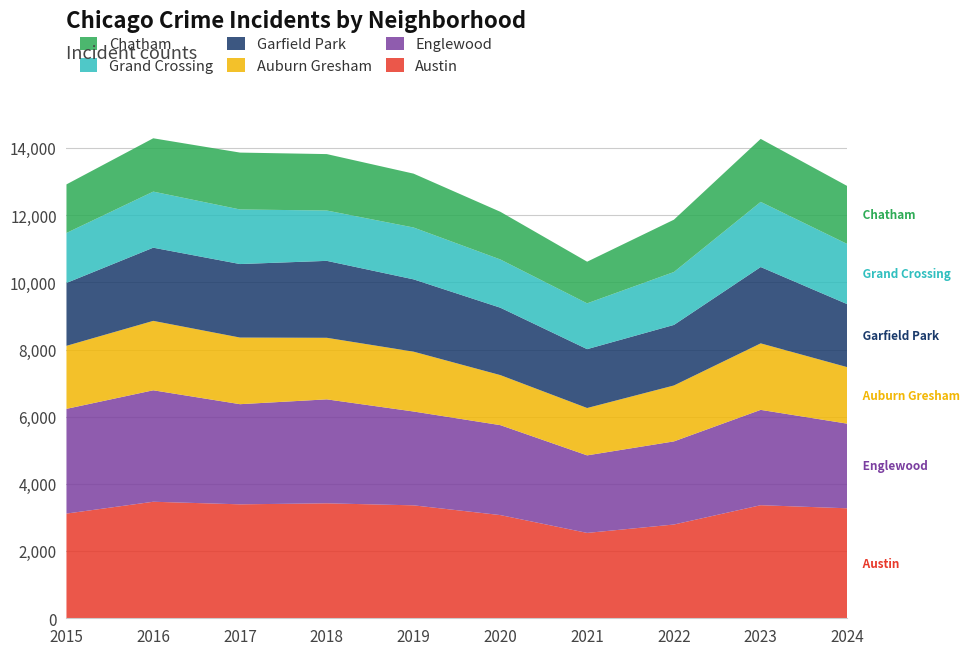

Reading left to right, what are all the values shown in this chart?

Austin: 3118	3470	3393	3423	3363	3073	2542	2792	3367	3275
Englewood: 3118	3319	2982	3096	2794	2678	2309	2475	2839	2519
Auburn Gresham: 1877	2067	1984	1833	1782	1490	1410	1665	1980	1682
Garfield Park: 1872	2179	2189	2291	2153	2007	1753	1803	2273	1875
Grand Crossing: 1489	1670	1625	1499	1544	1436	1364	1576	1940	1791
Chatham: 1446	1588	1694	1680	1604	1420	1240	1558	1876	1726